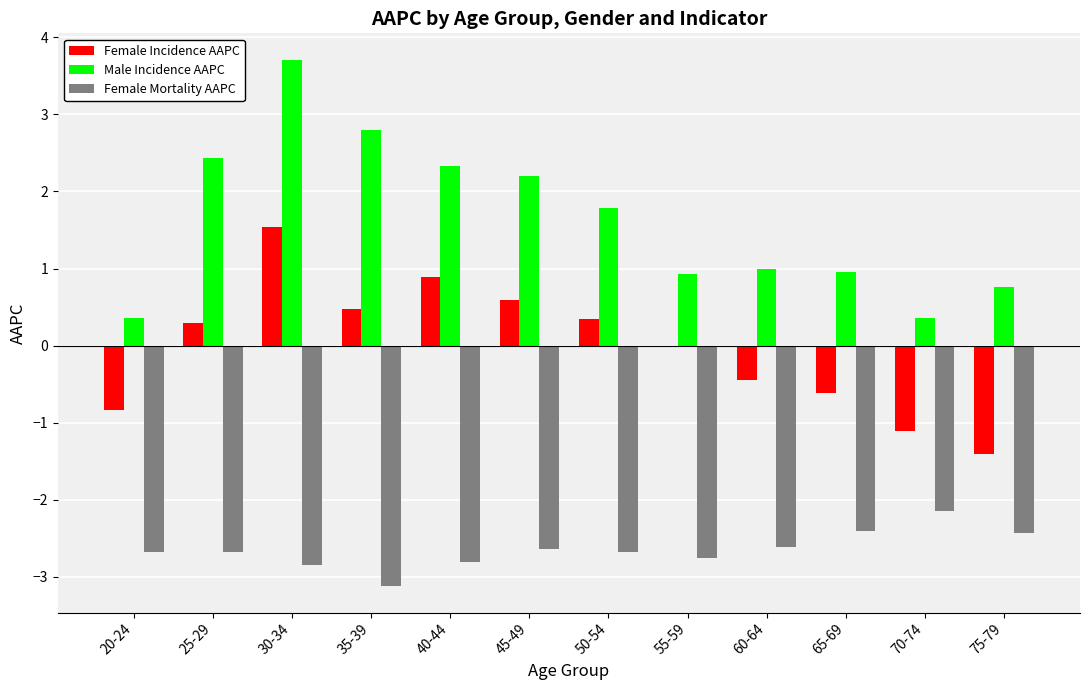

Between 40-44 and 50-54, which series saw the biggest shift?

Male Incidence AAPC